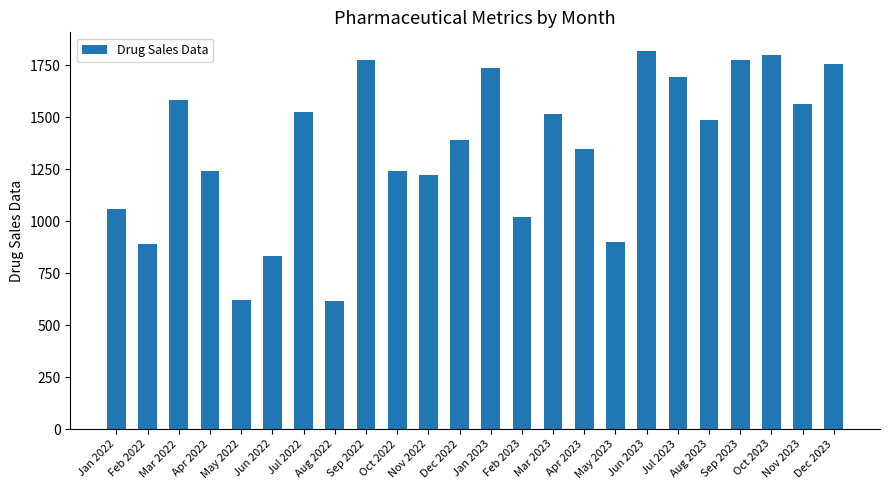

What is the ratio of the value at Jan 2022 to the value at Mar 2022?

0.7